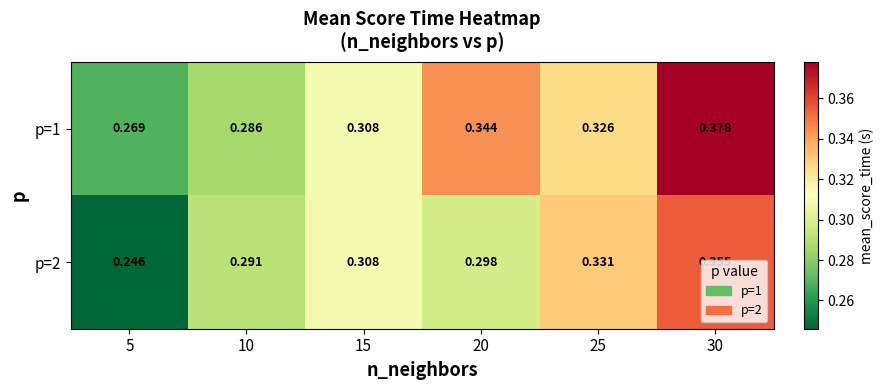

Is the value of p=2 at 5 greater than the value of p=1 at 20?

No